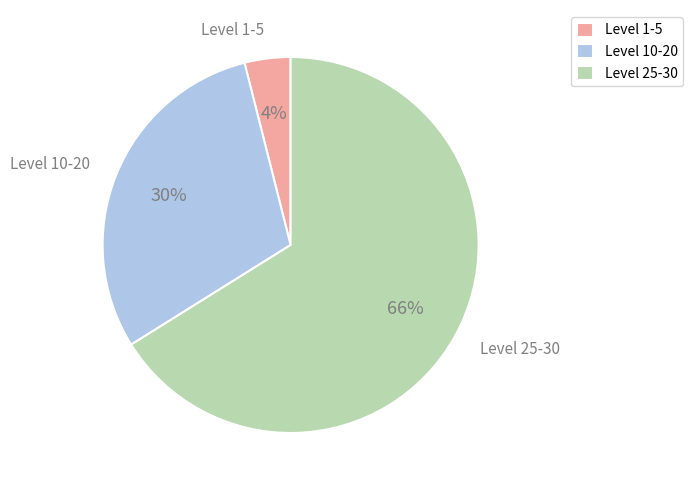

Rank the categories by value from highest to lowest.

Level 25-30, Level 10-20, Level 1-5